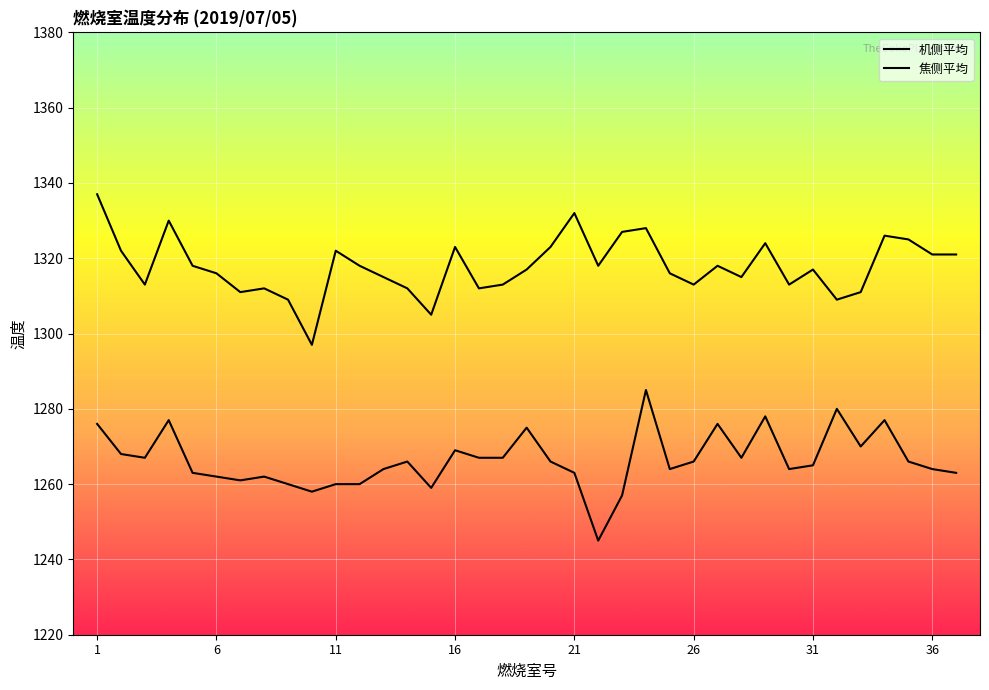

How many lines are shown in the chart?

2